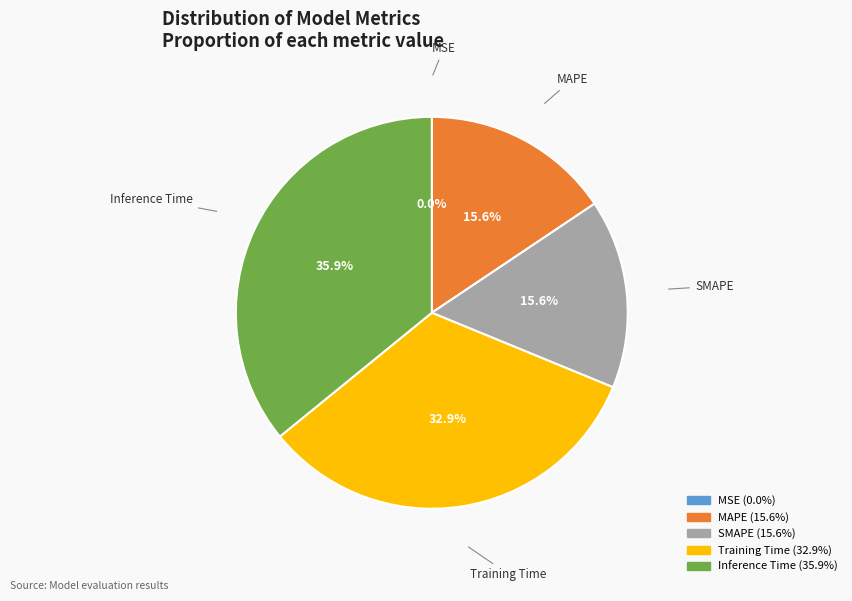

Is SMAPE the majority of the pie?

No